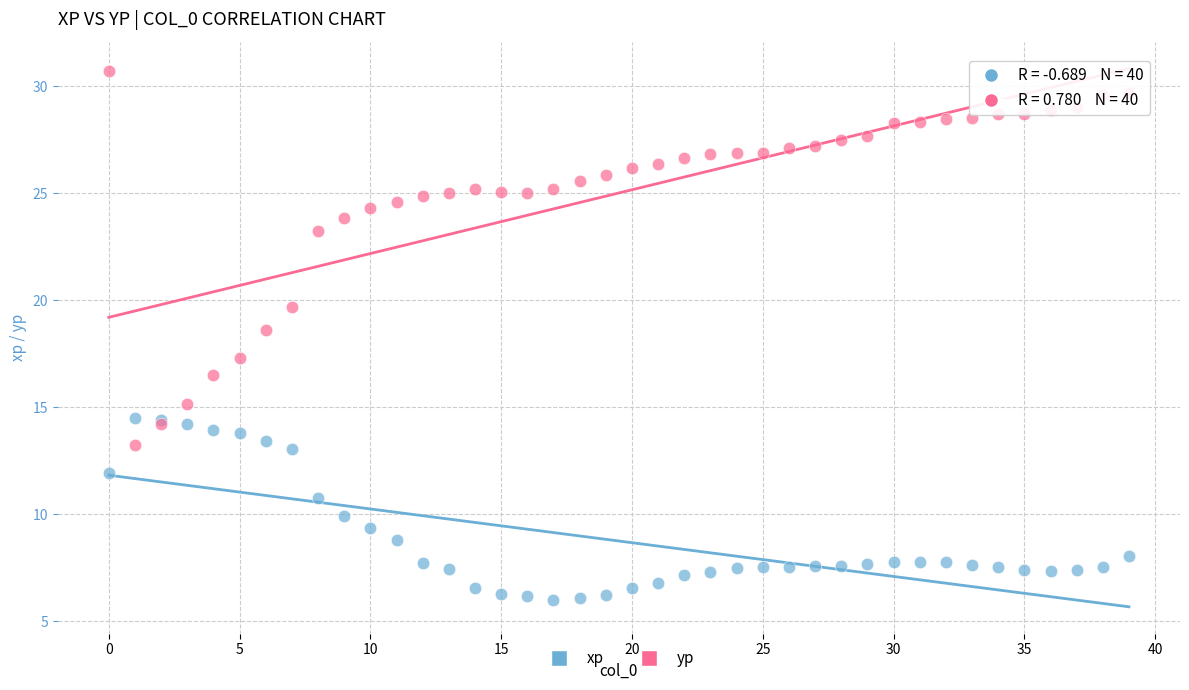

What are all the series names shown in the legend?

xp, yp